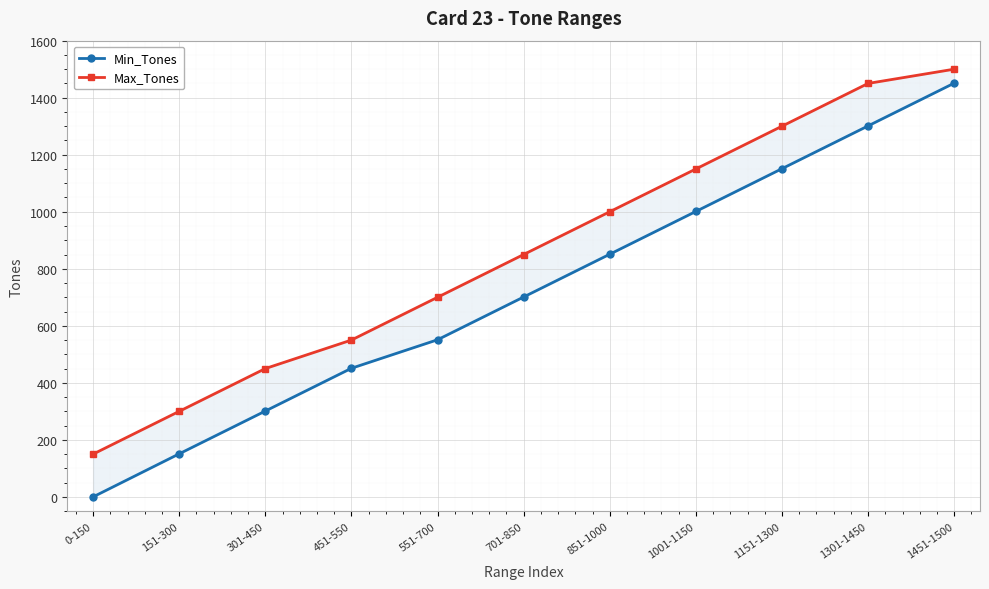

Count the Min_Tones values in the range 301 to 1151.

7